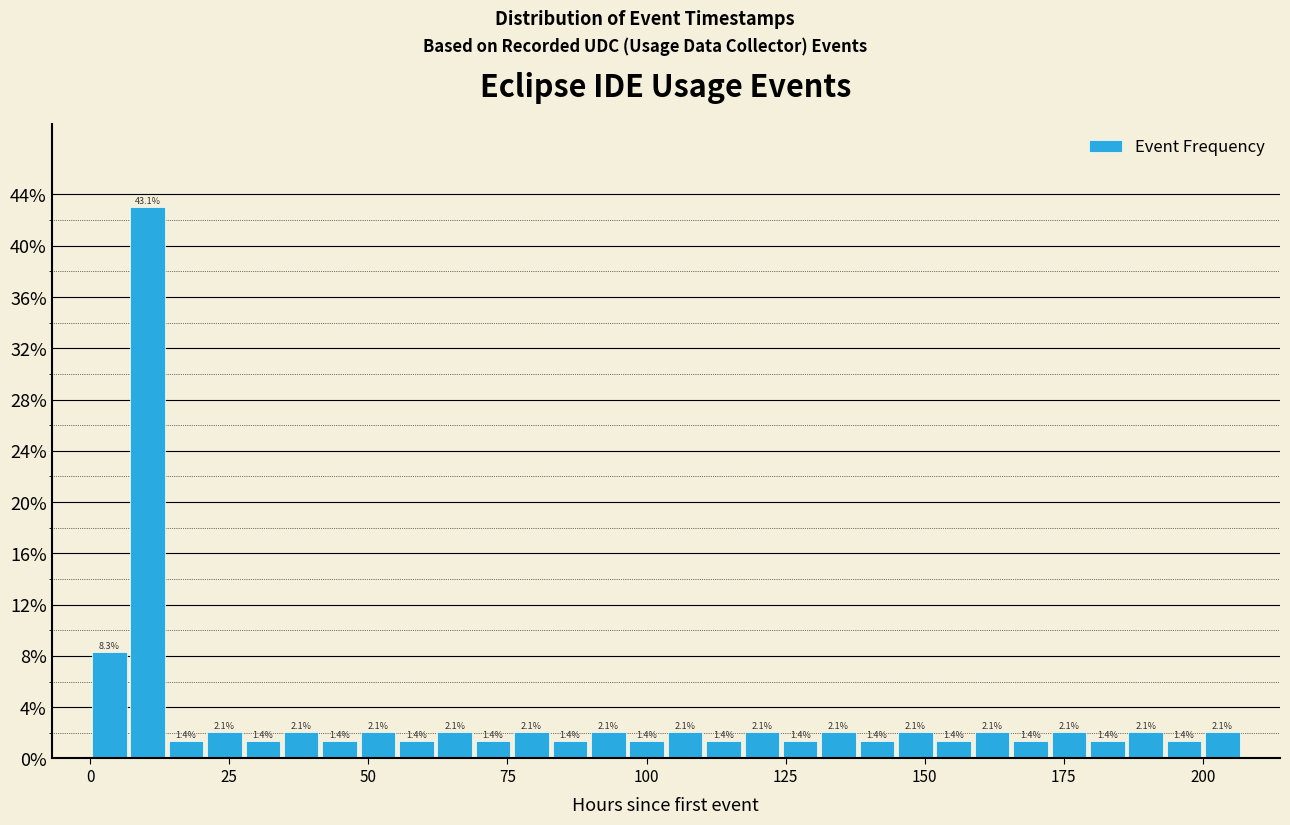

Around what value on the x-axis is the tallest bar? Give the approximate position of its centre, as read against the axis.

10